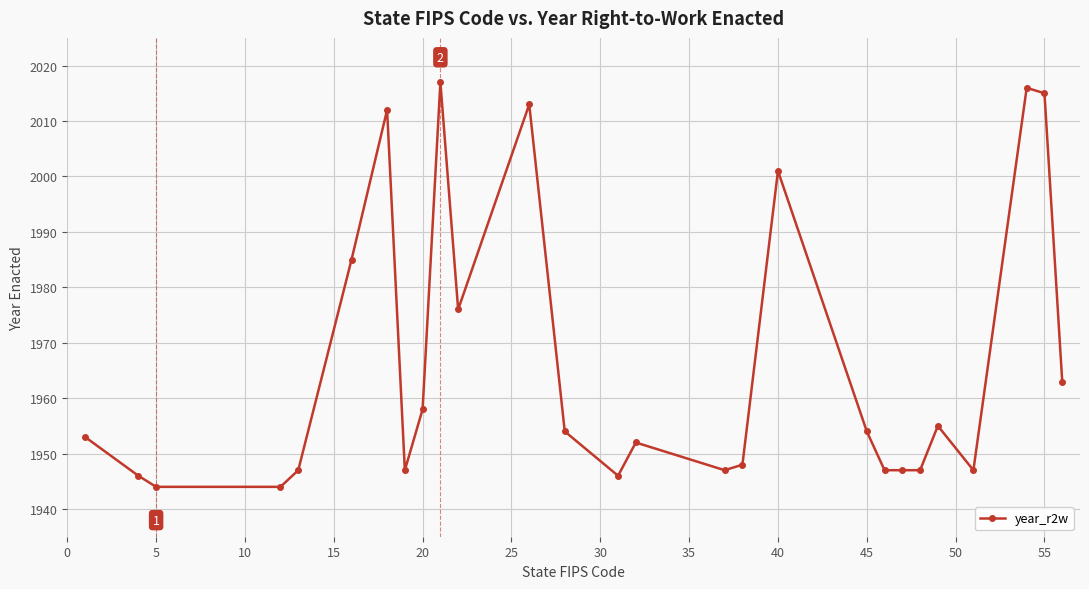

What is the difference between the maximum and minimum values?

73